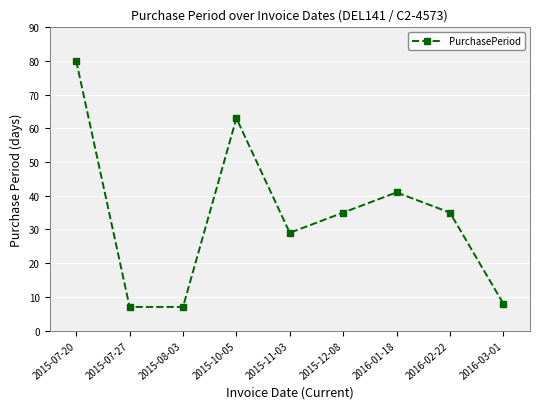

What position from the left is 2016-01-18?

7